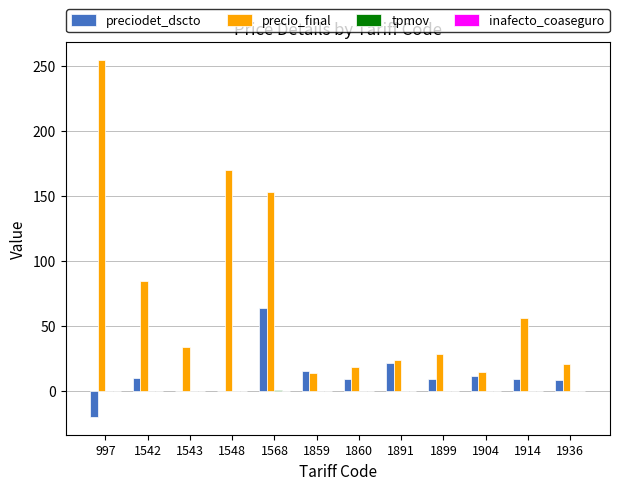

What is the highest value of the precio_final series?

254.2